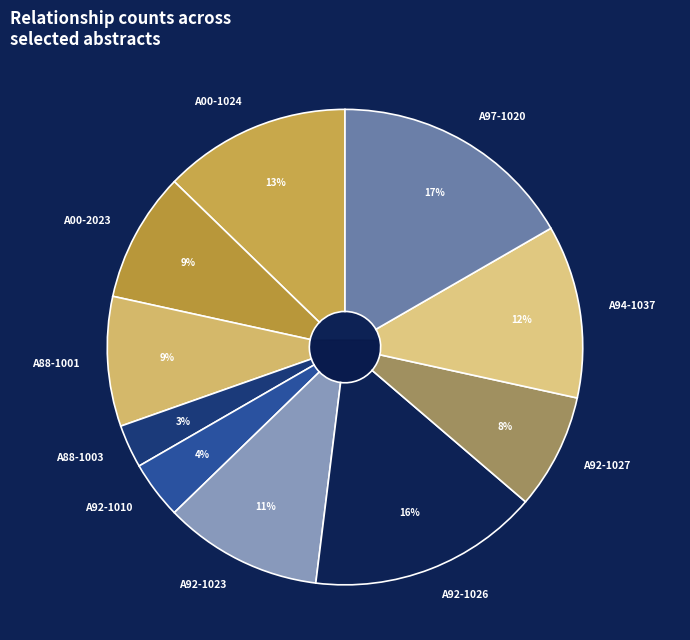

What percentage is the A88-1003 slice, to the nearest percent?

3%